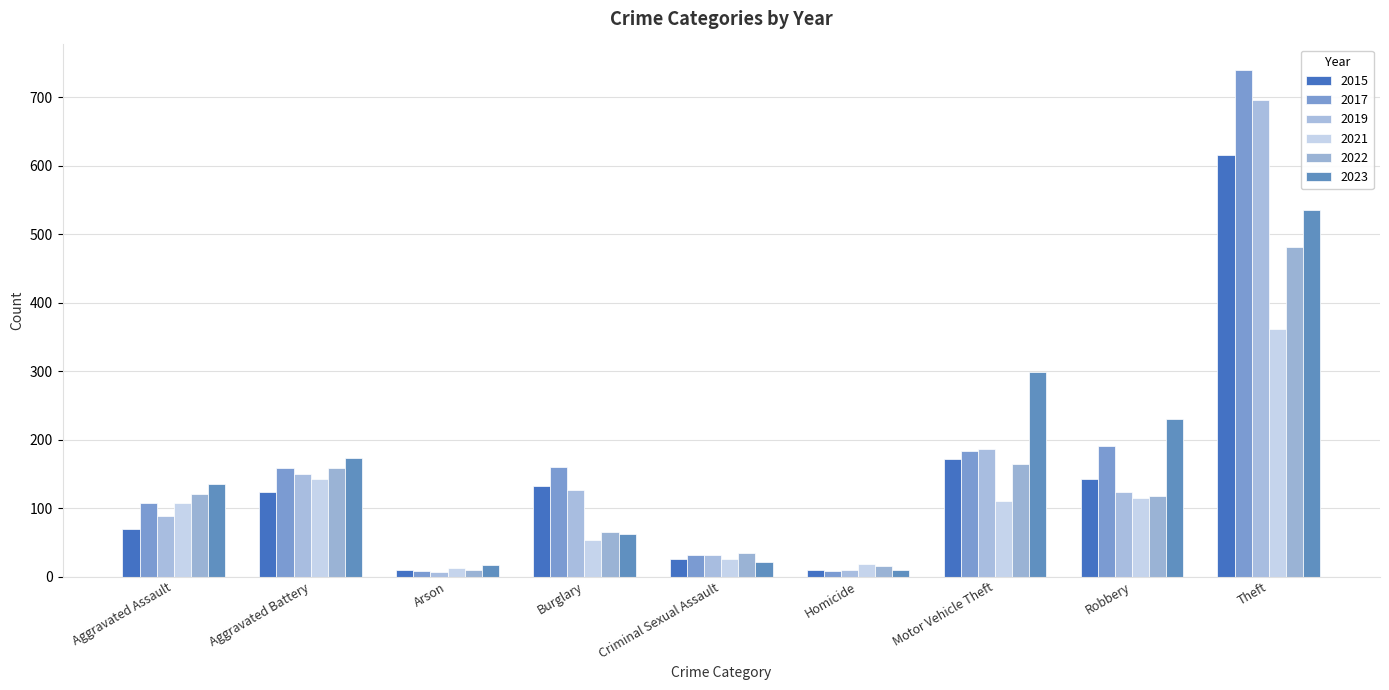

How many values in the 2022 series are below 117?

4